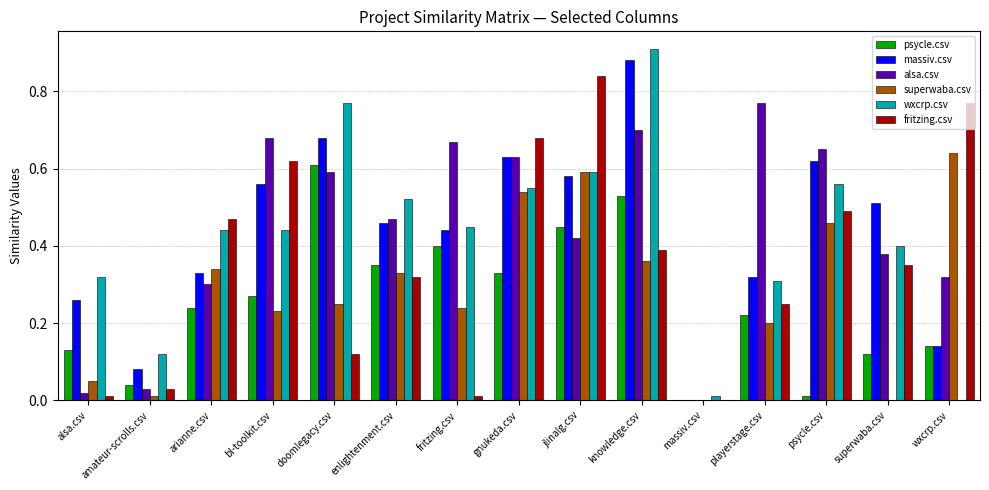

The fritzing.csv series shows 0.2 at jlinalg.csv. True or false?

False